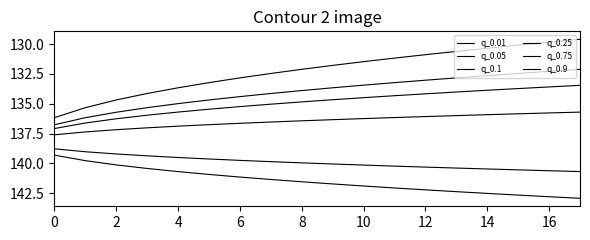

List the series in order of their peak value, lowest first.

q_0.01, q_0.05, q_0.1, q_0.25, q_0.75, q_0.9